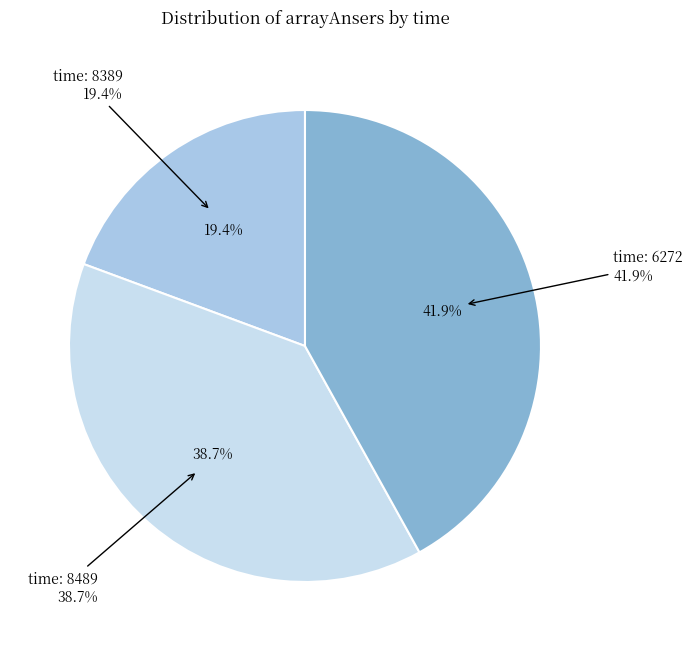

Approximately how many times larger is the value at 8489 compared to 6272?

0.9